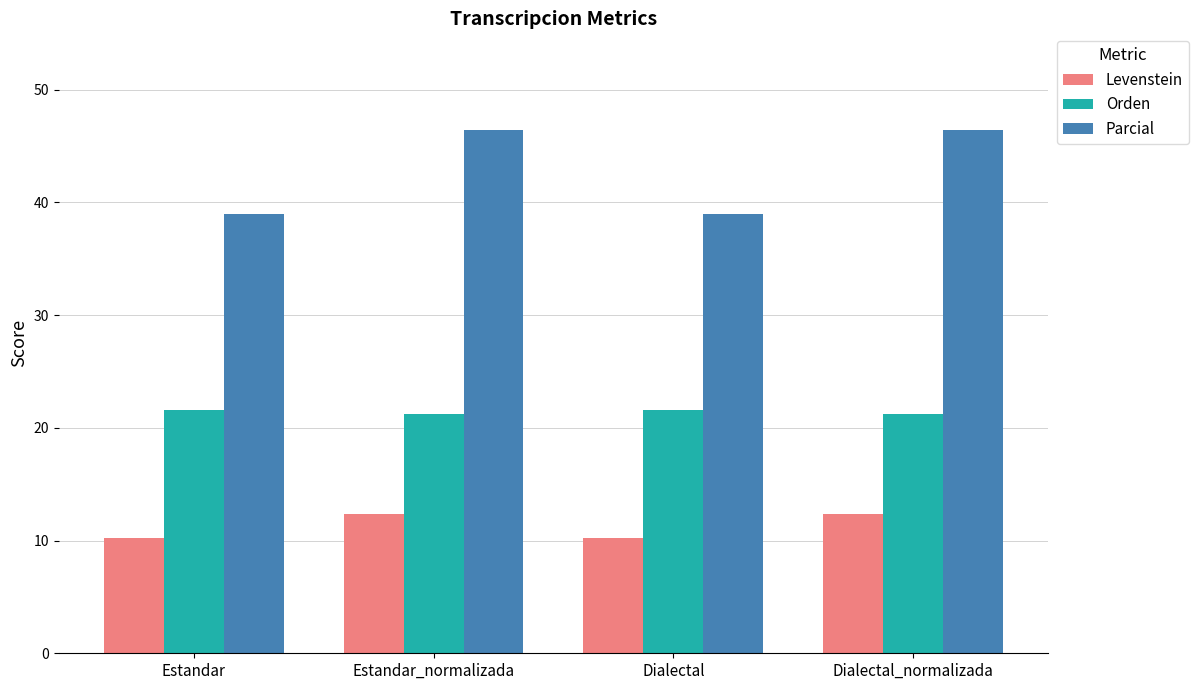

Which series has the widest spread of values?

Parcial